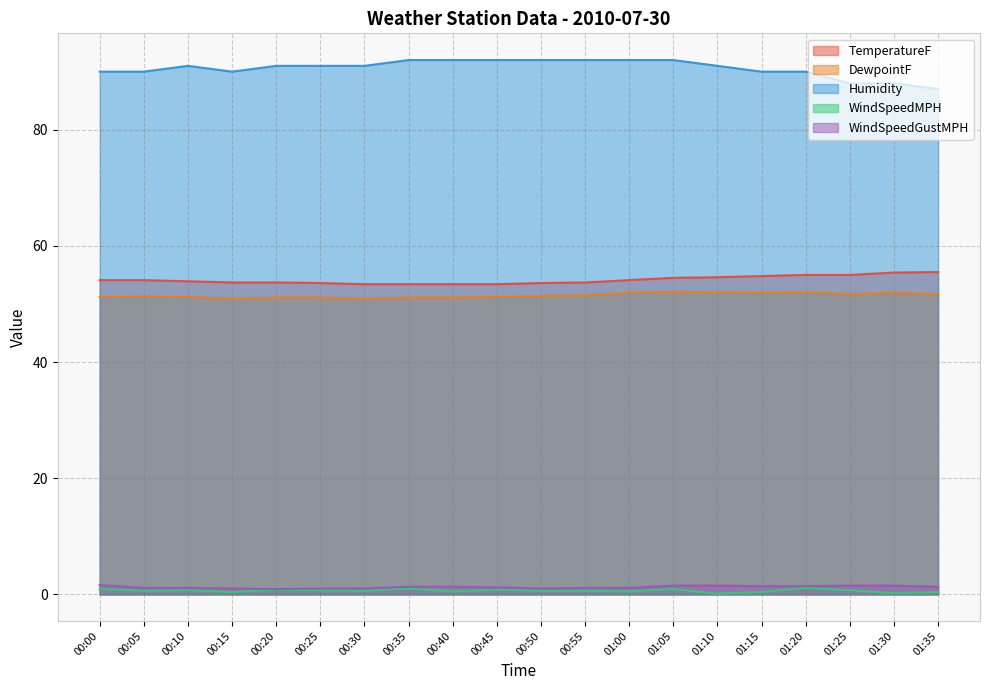

True or false: DewpointF and Humidity cross at least once.

False